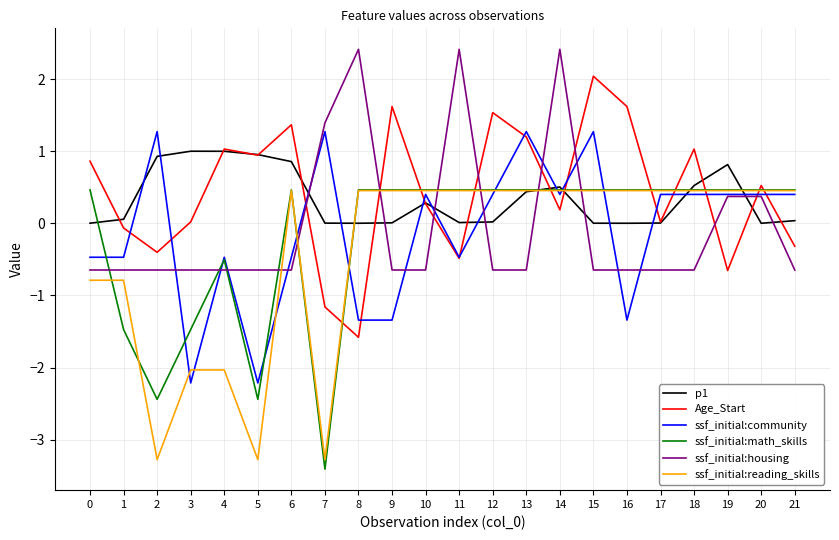

Between 7 and 17, which series saw the biggest shift?

ssf_initial:math_skills